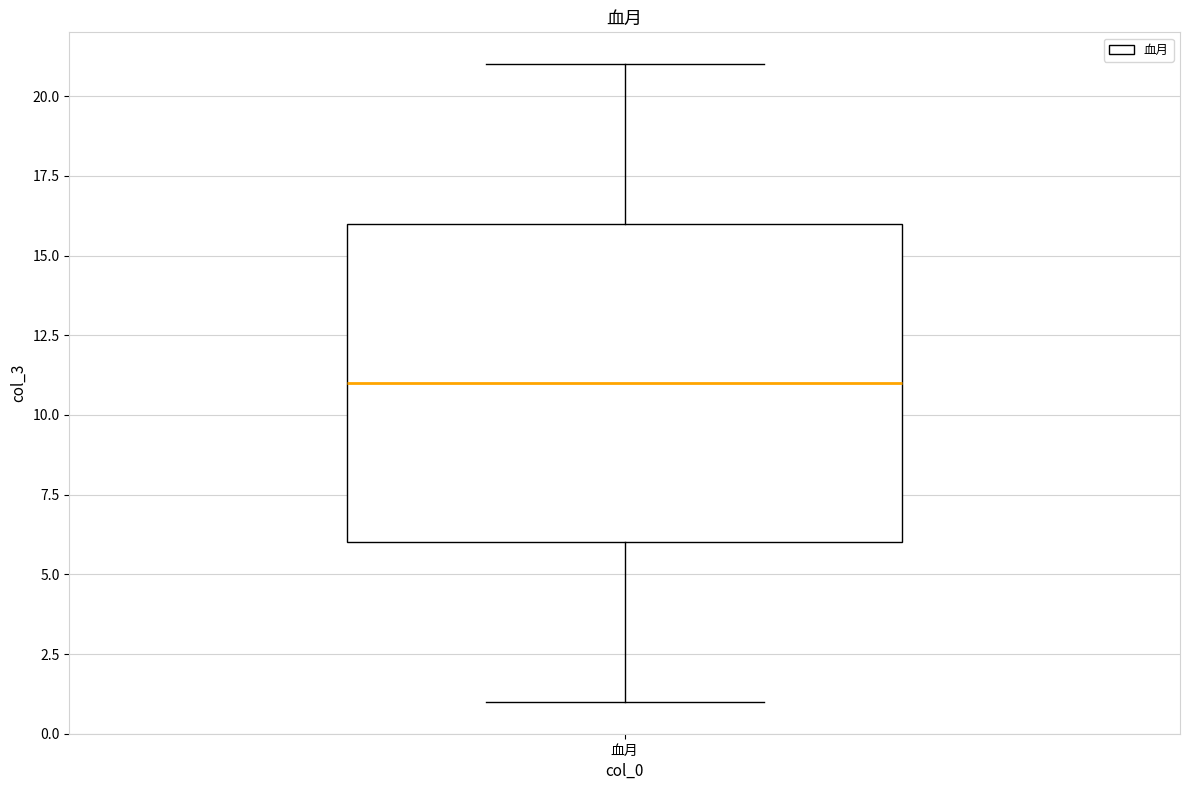

Transcribe this box plot: give where the median line is, the range the box spans, and where the two whiskers end, as read against the y-axis. The values are not printed on the chart, so give them approximately, as read against the axis.

median 11, box 6 to 16, whiskers 1 to 21